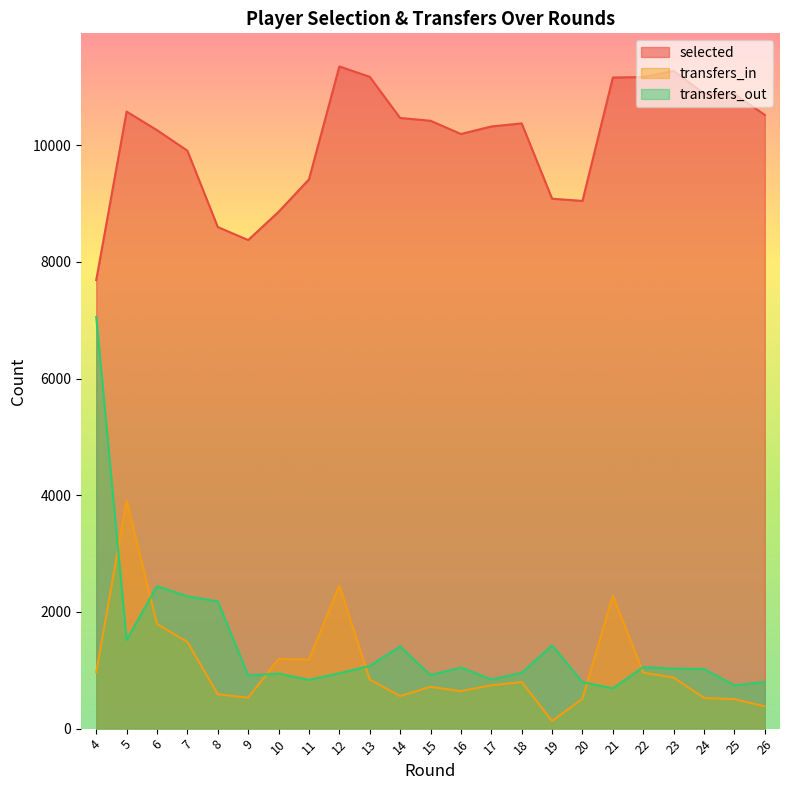

What is the approximate value of transfers_in at 13, to the nearest 10?

840